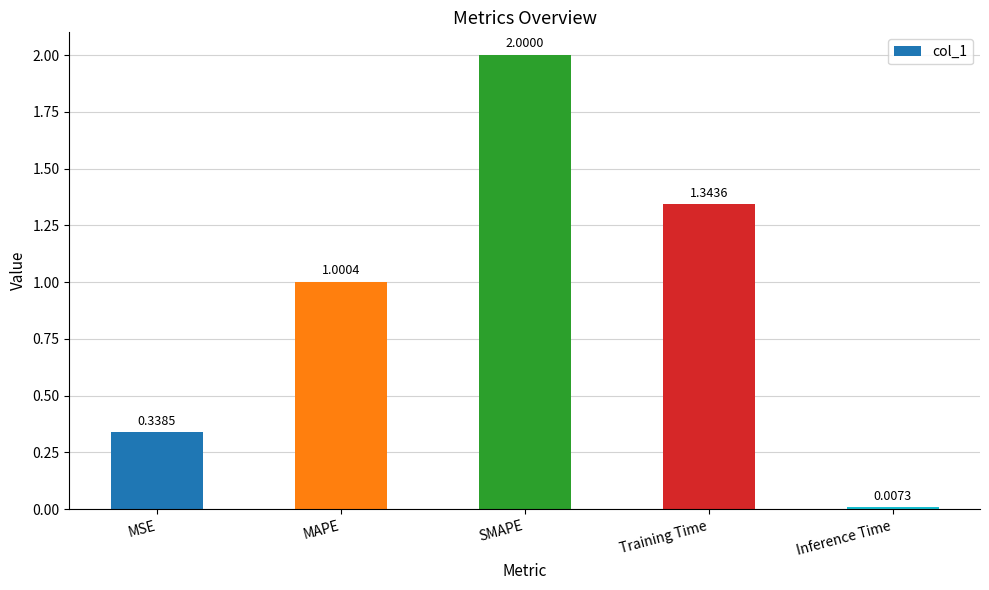

At which label is the value closest to 1?

MAPE